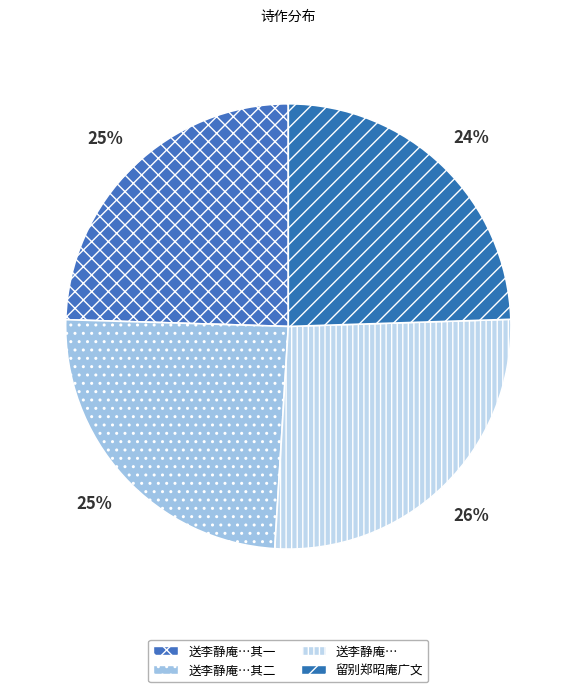

To the nearest percent, what is the difference between the largest and smallest slice percentages?

2%